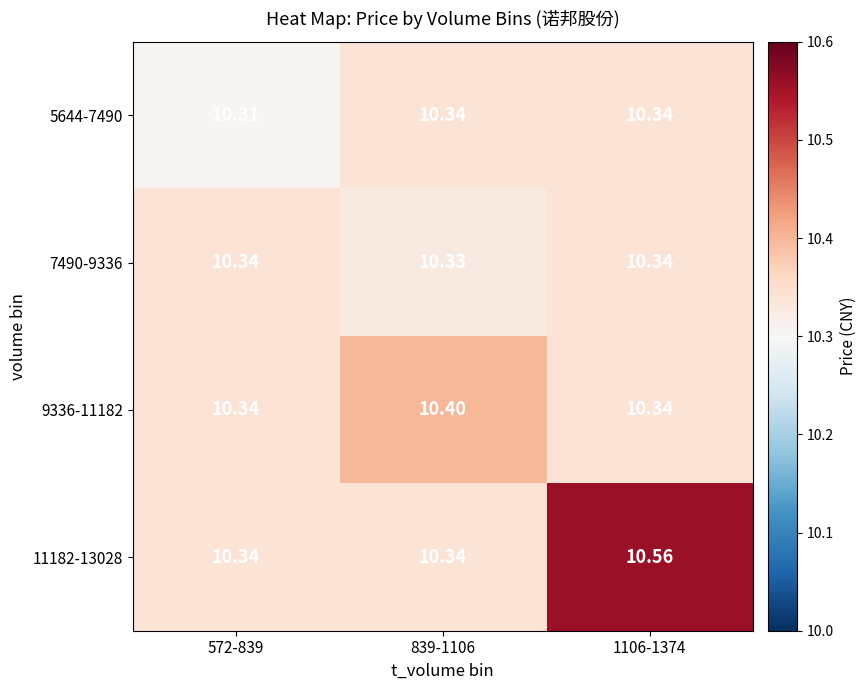

Is the value of 7490-9336 at 839-1106 greater than the value of 5644-7490 at 1106-1374?

No